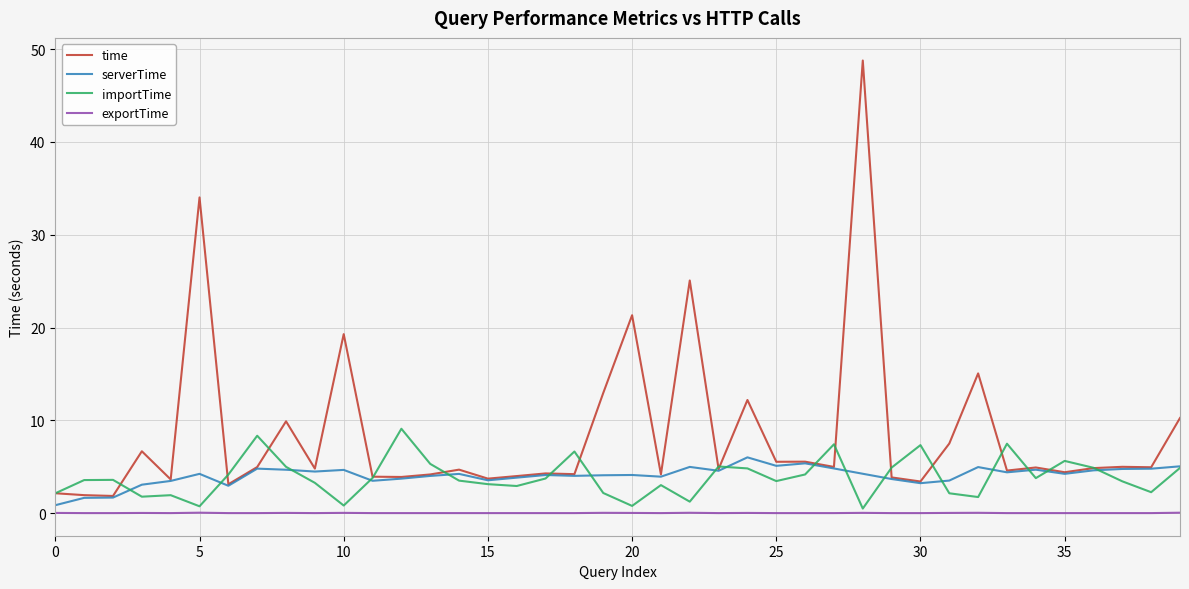

Which series has the largest total across all categories?

time